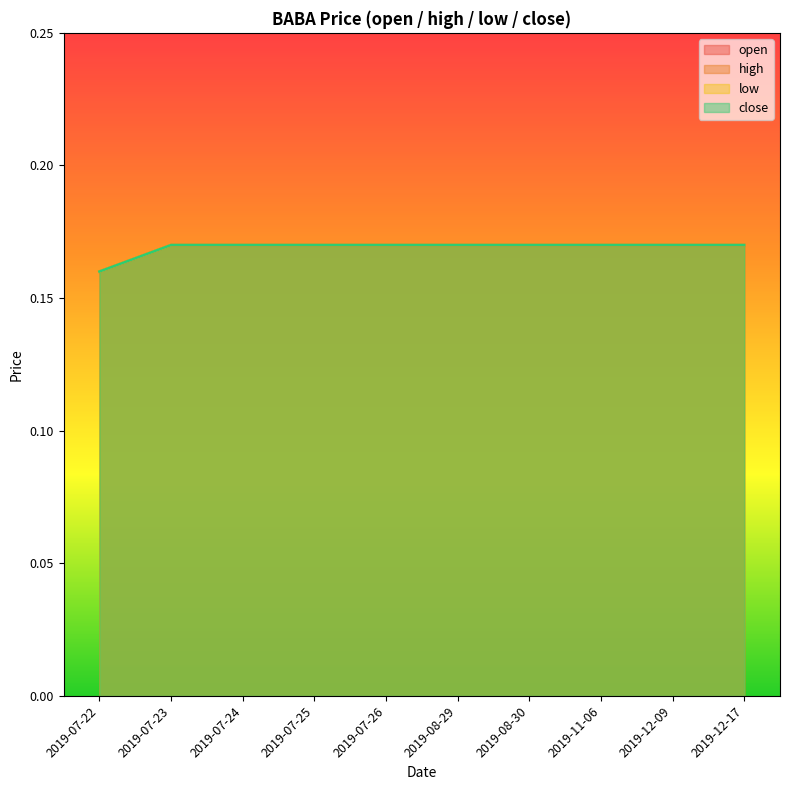

Between 2019-12-09 and 2019-11-06, which is larger?

2019-12-09